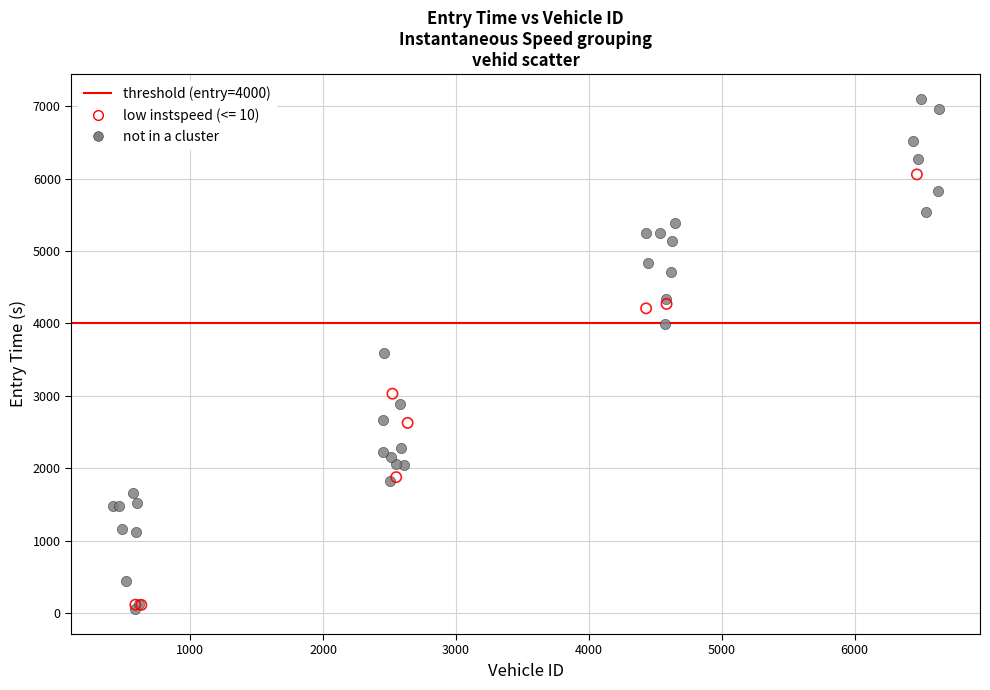

Which series has the widest spread of Y values?

not in a cluster